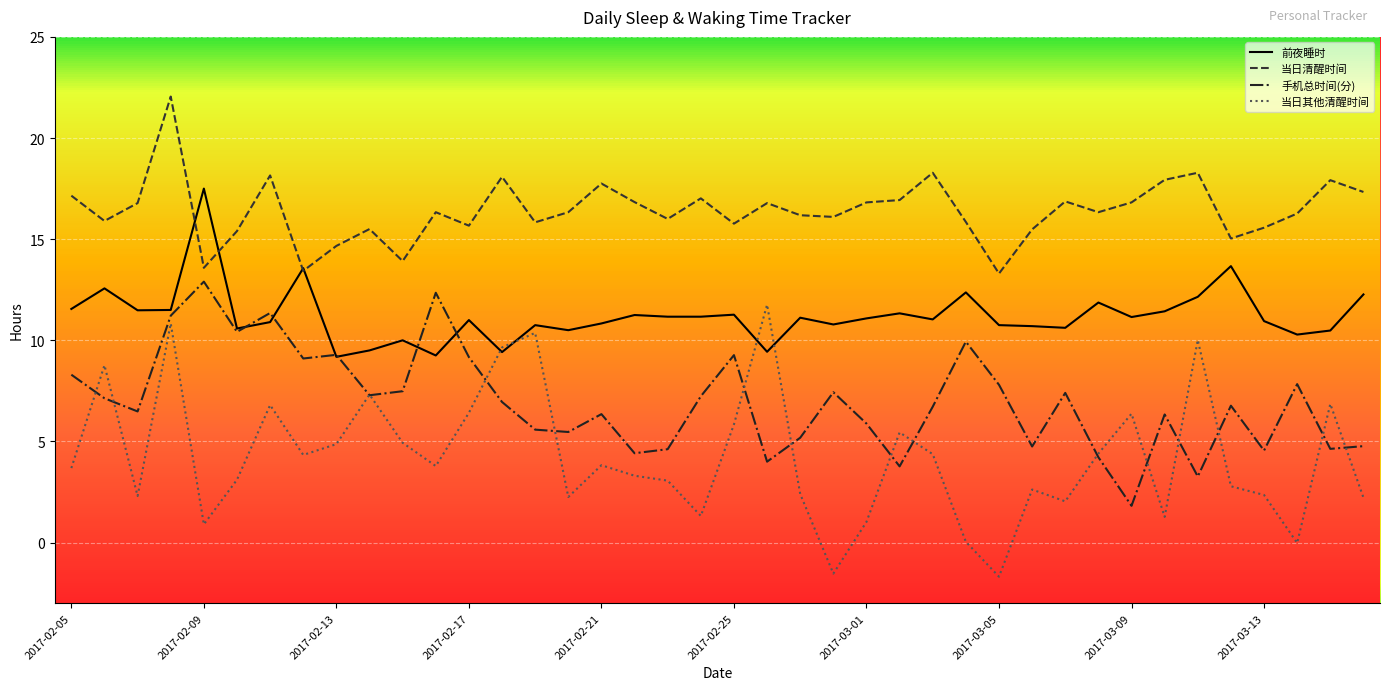

What is the lowest value of the 当日其他清醒时间 series?

-1.7